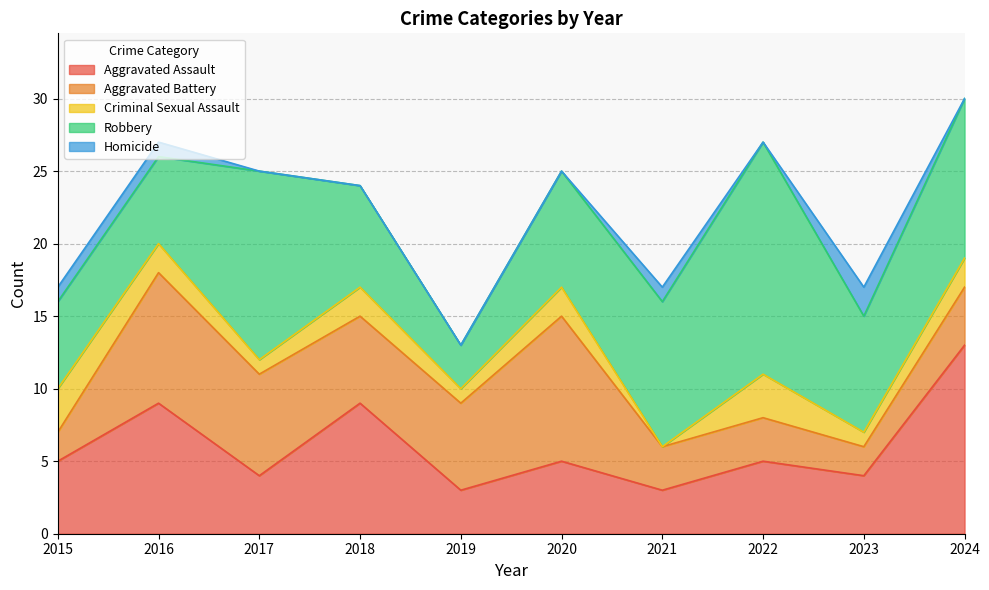

Is it true that Criminal Sexual Assault equals 0 at 2021?

True